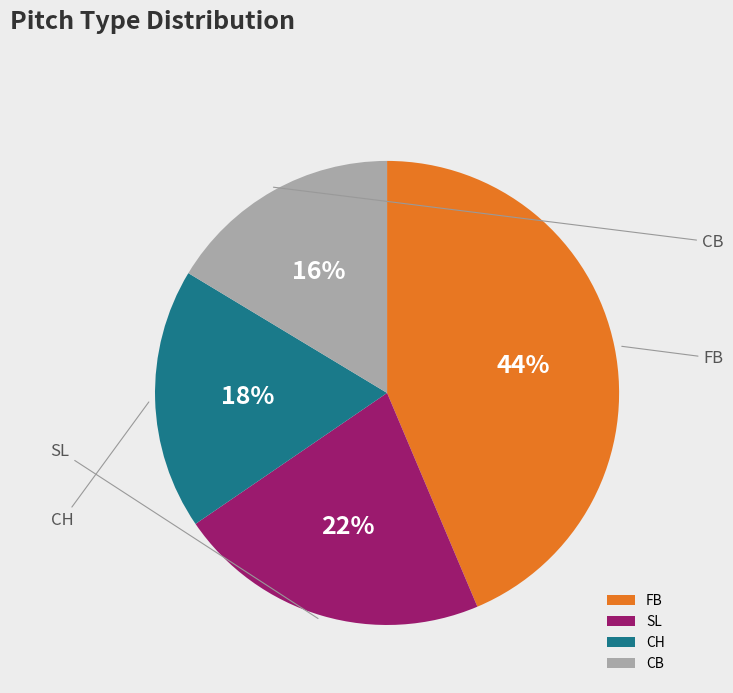

Do SL and FB together represent more than half of the pie?

Yes